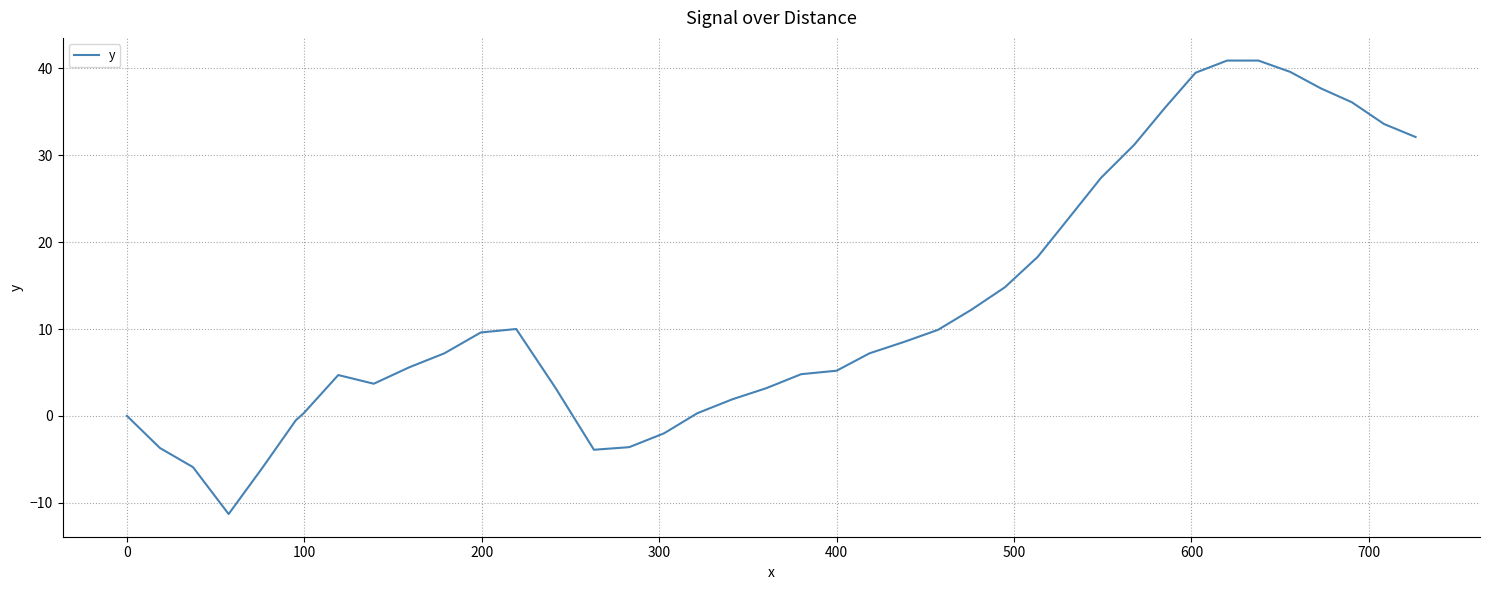

What is the smallest value displayed?

-11.3